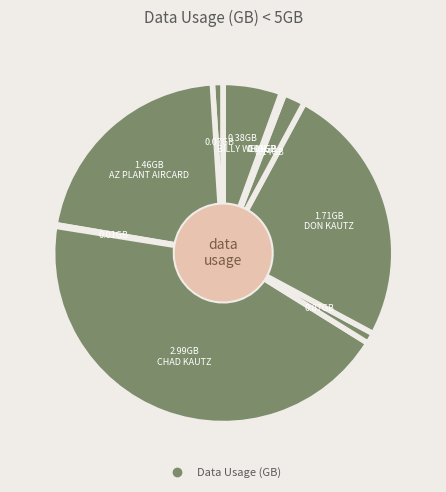

Which category has the biggest portion of the pie?

CHAD KAUTZ